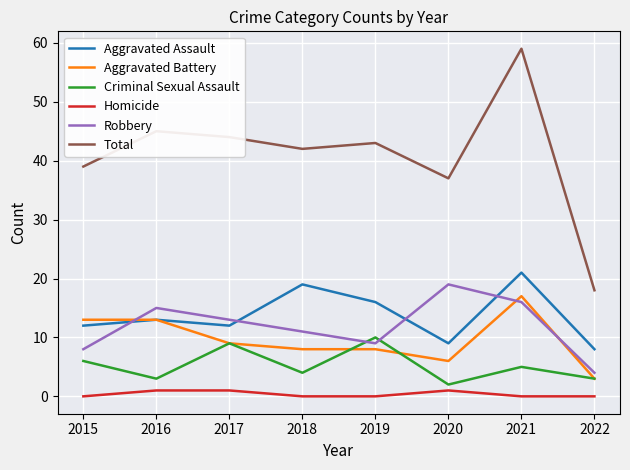

The Aggravated Battery series shows 6 at 2021. True or false?

False